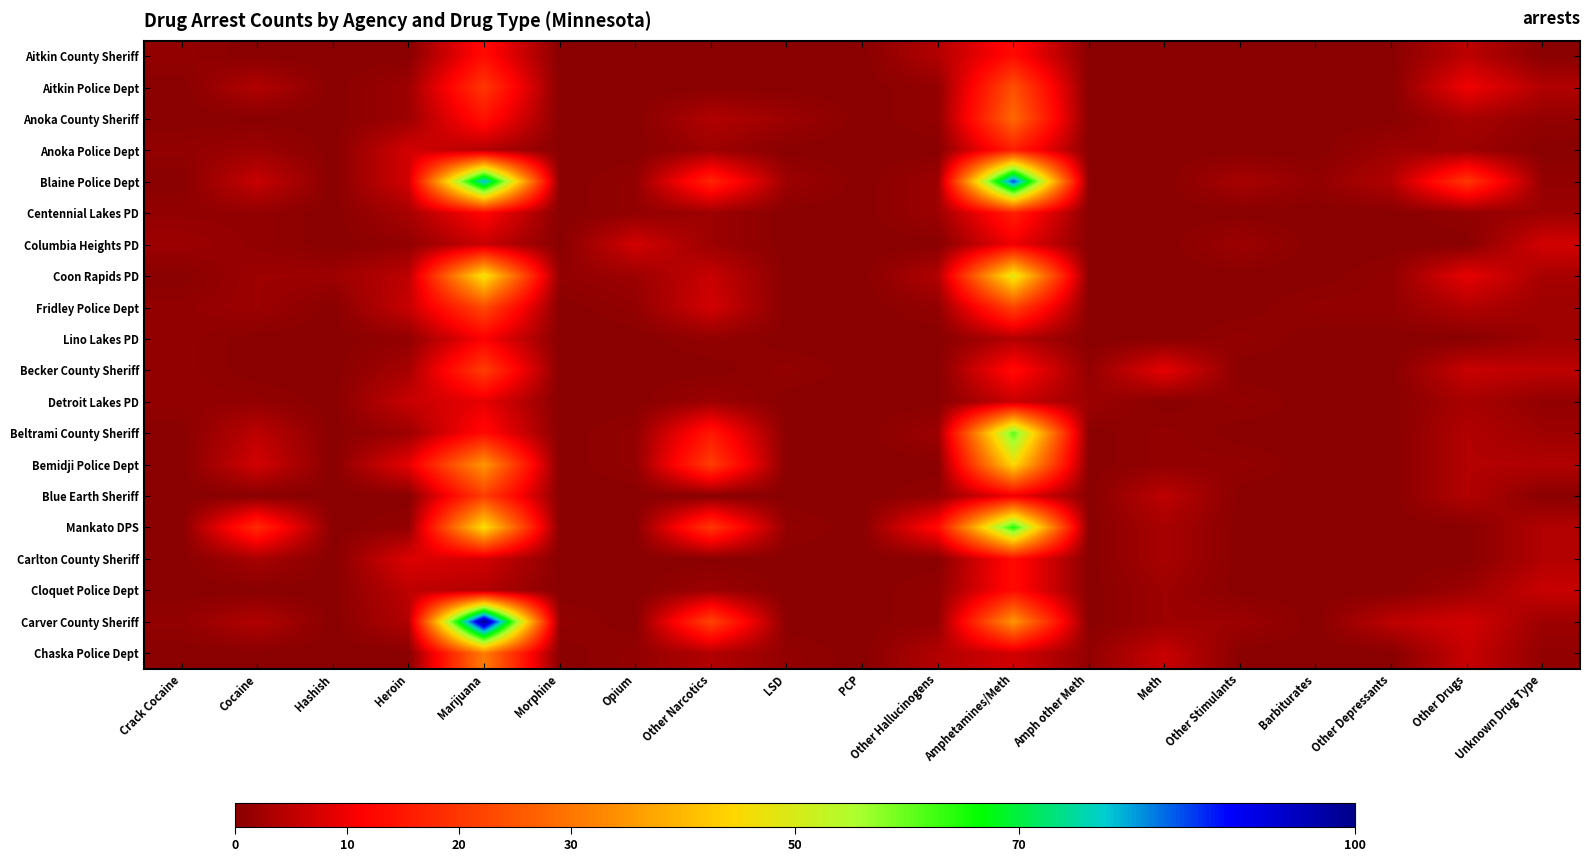

Which series has the largest range (max minus min)?

Carver County Sheriff